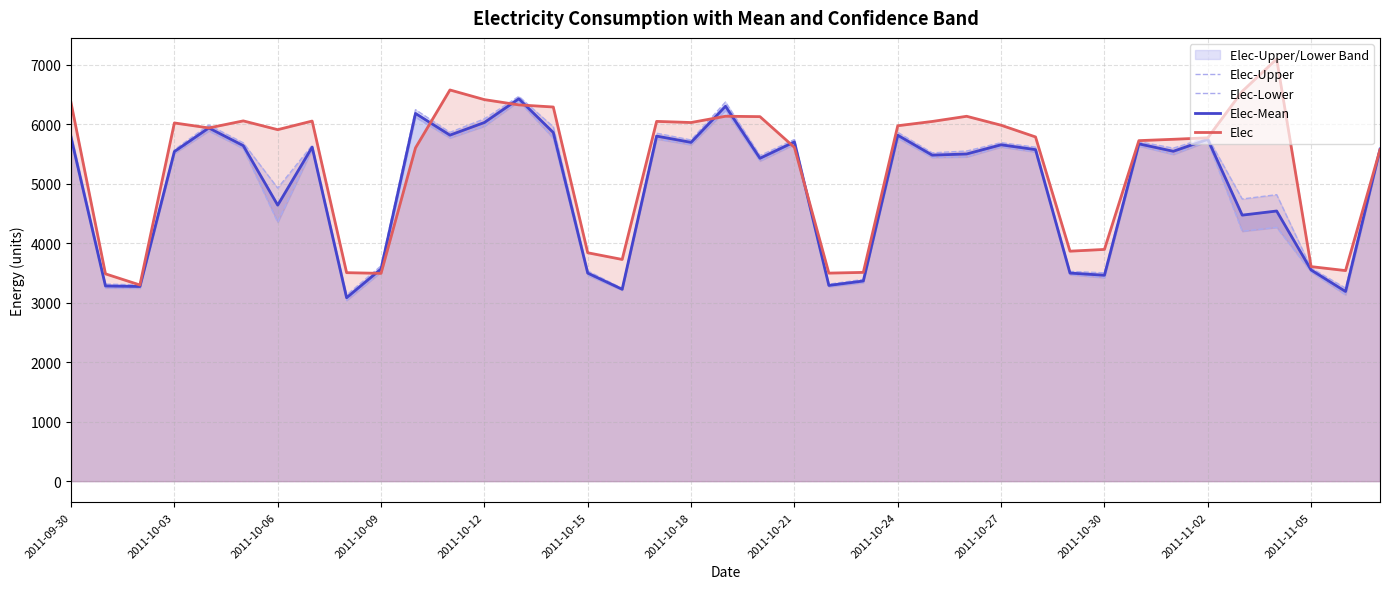

At which label does Elec-Upper reach its peak?

13